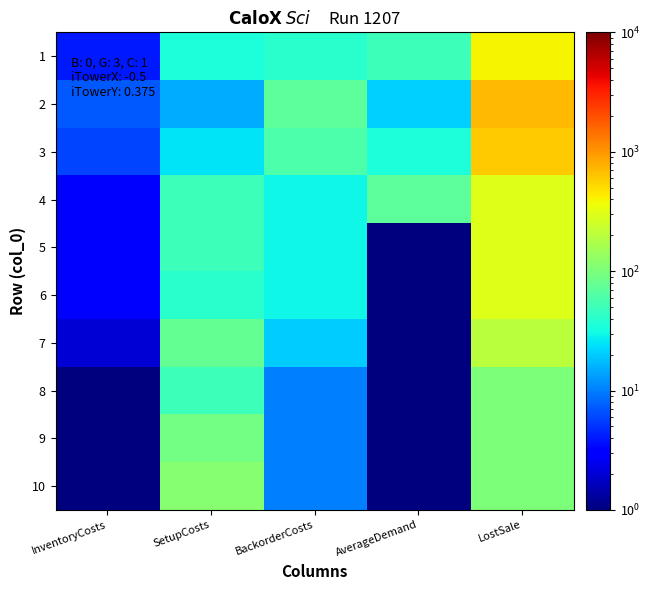

How many data points does each series have?

5